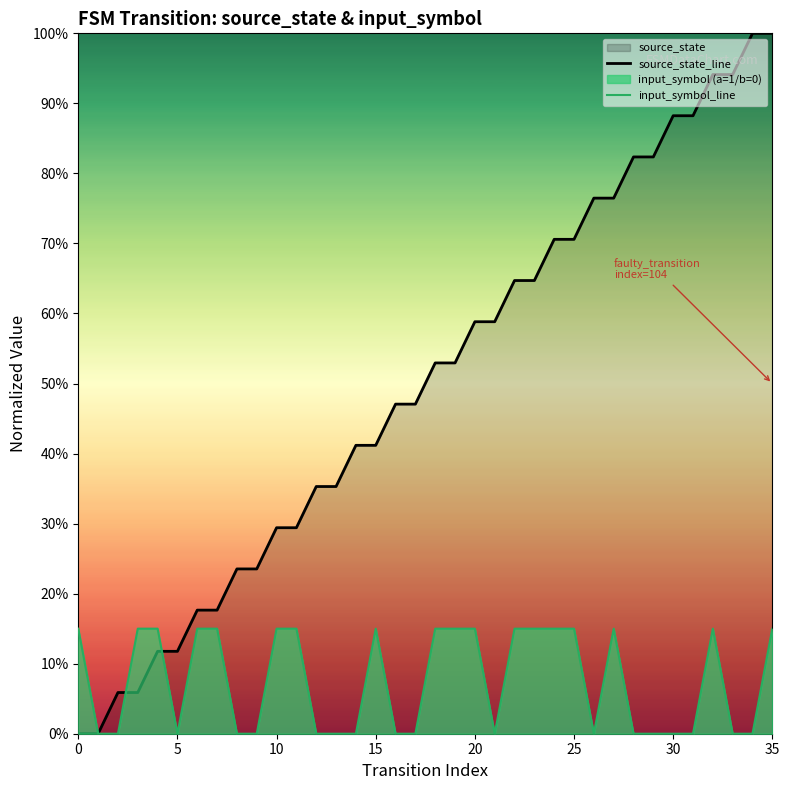

Which has a higher value, 20 or 13?

20